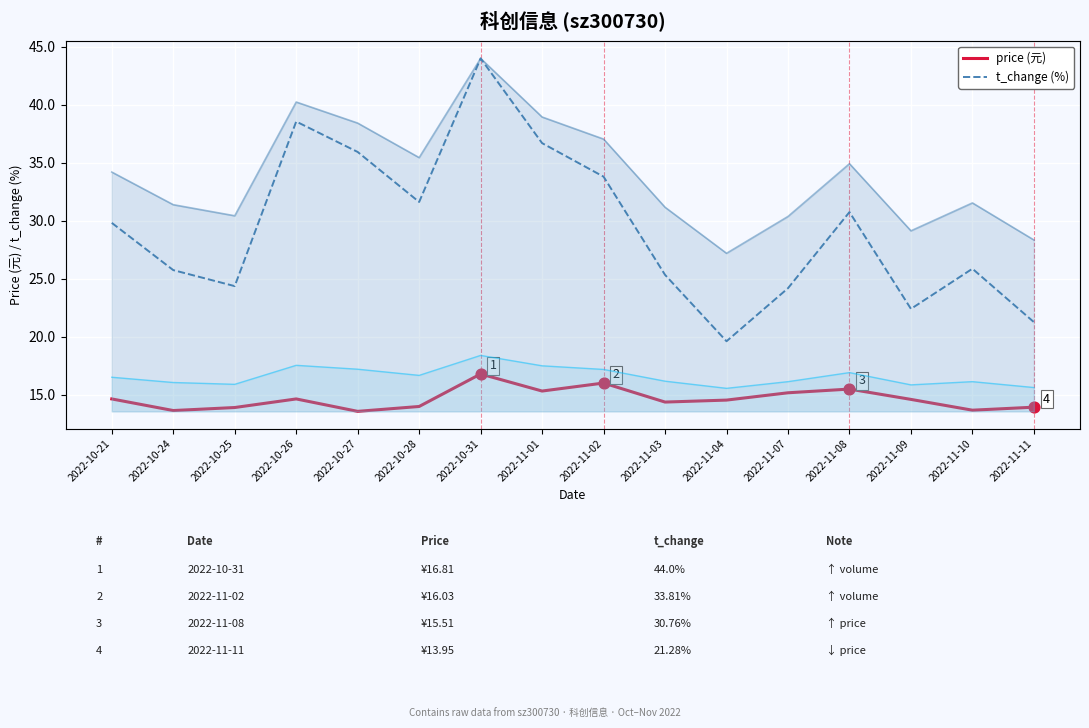

Which series contains the lowest Y value?

price (元)